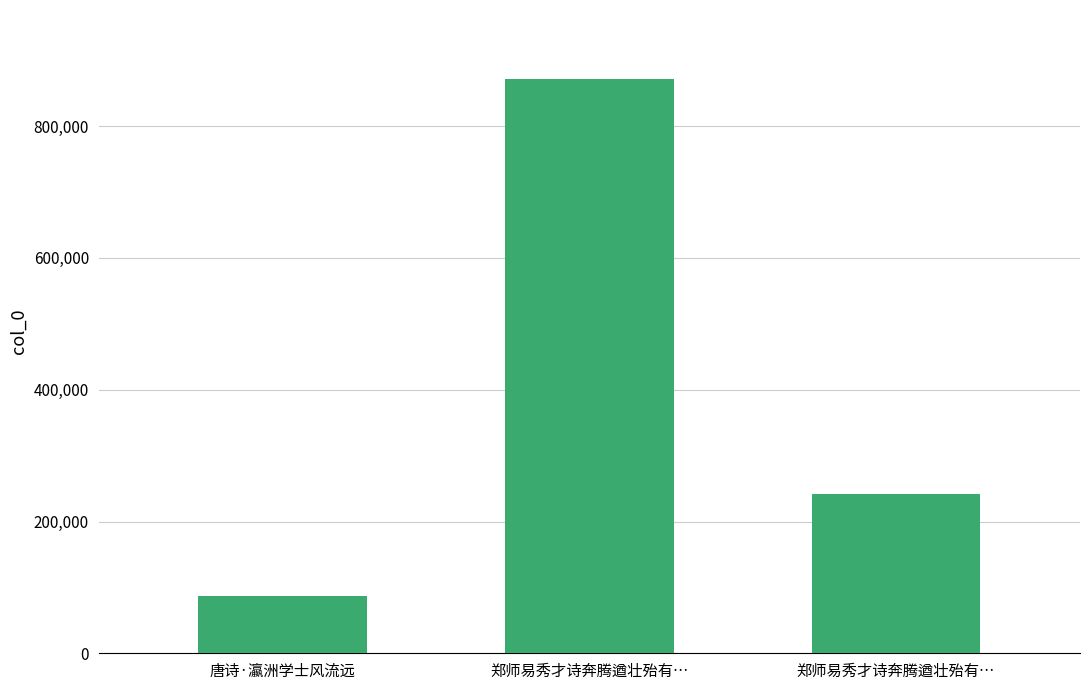

True or false: the data shows 1223219 at 郑师易秀才诗奔腾遒壮殆有….

False